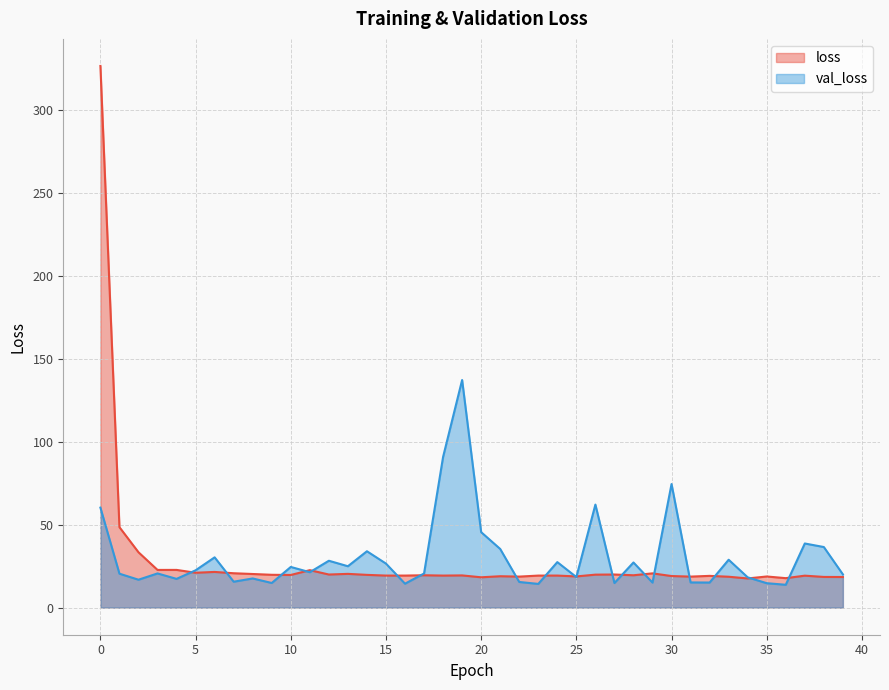

List the series in order of their overall mean, lowest first.

loss, val_loss